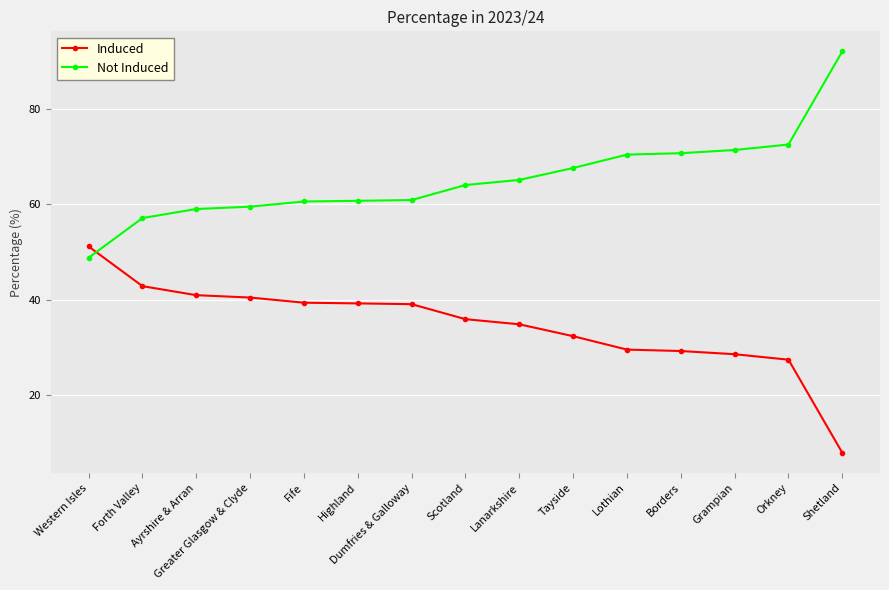

How many values in the Not Induced series exceed 64?

8